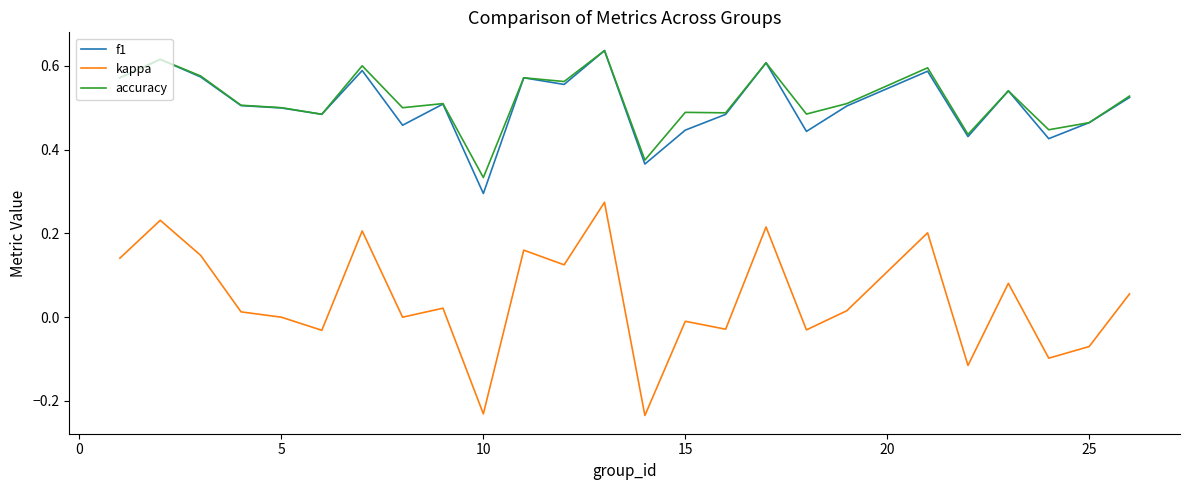

Which series has the largest range (max minus min)?

kappa